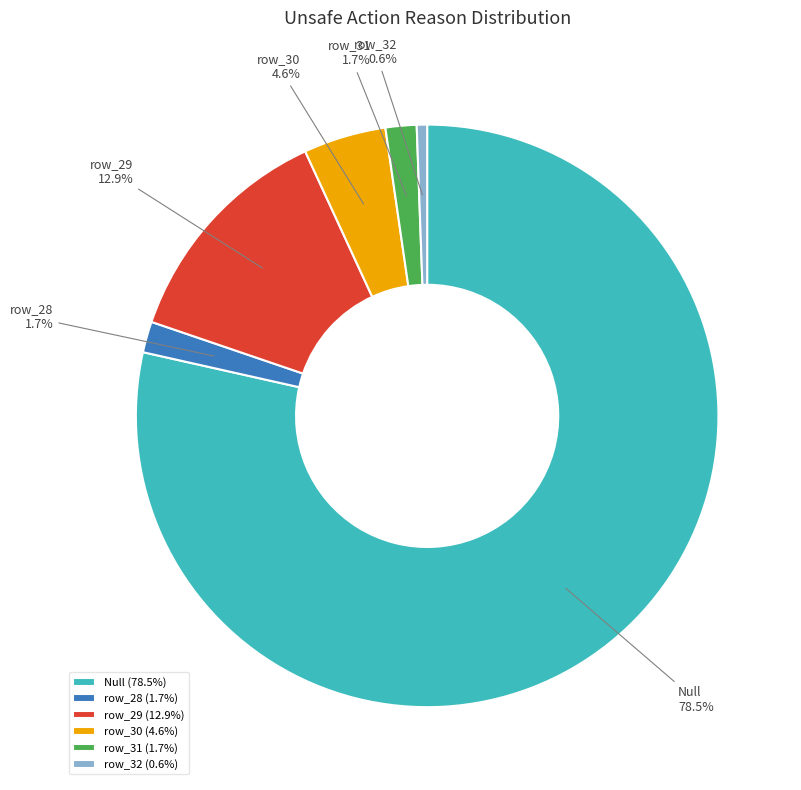

How many segments does this pie chart have?

6